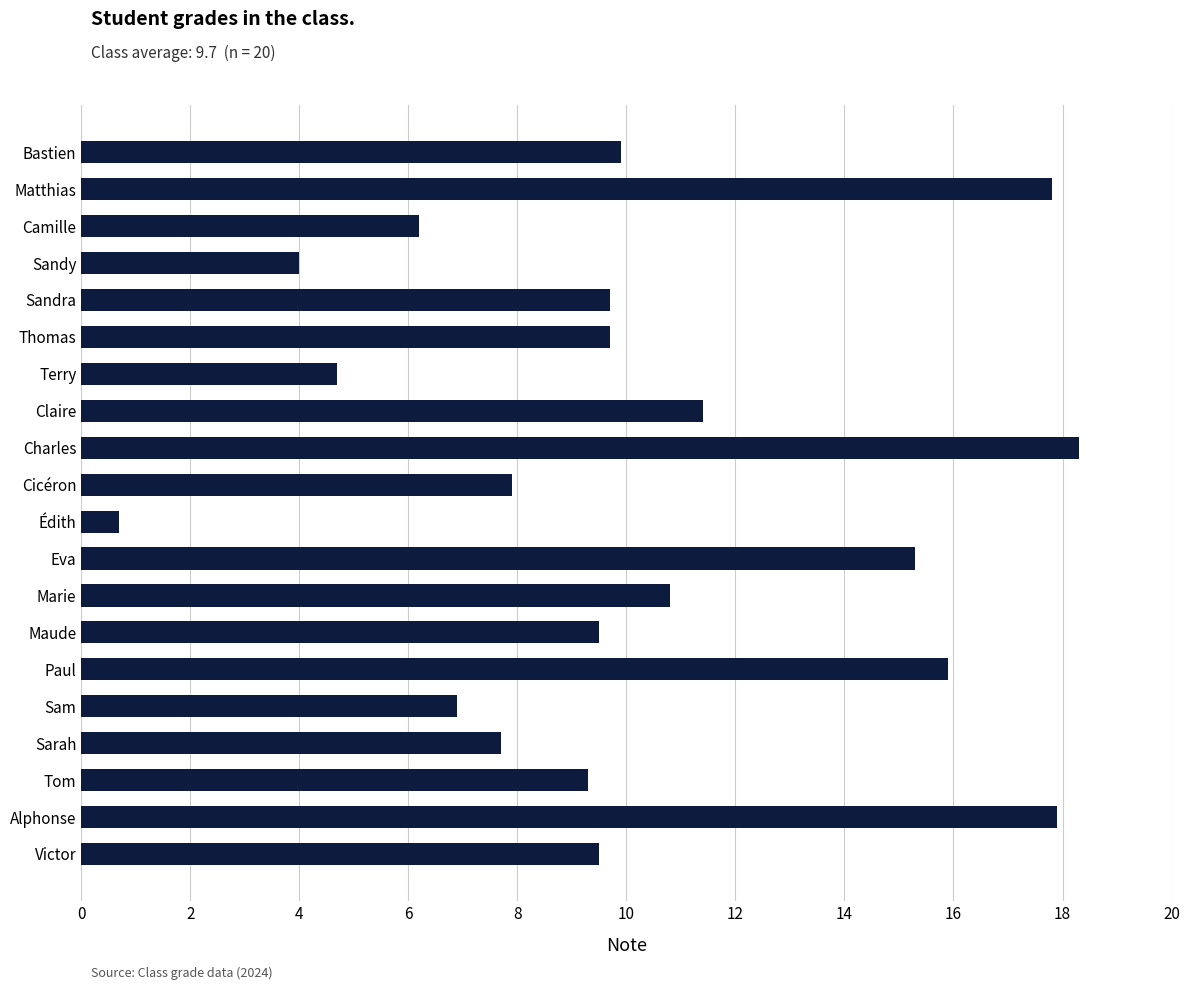

What is the sum of all values?

203.1